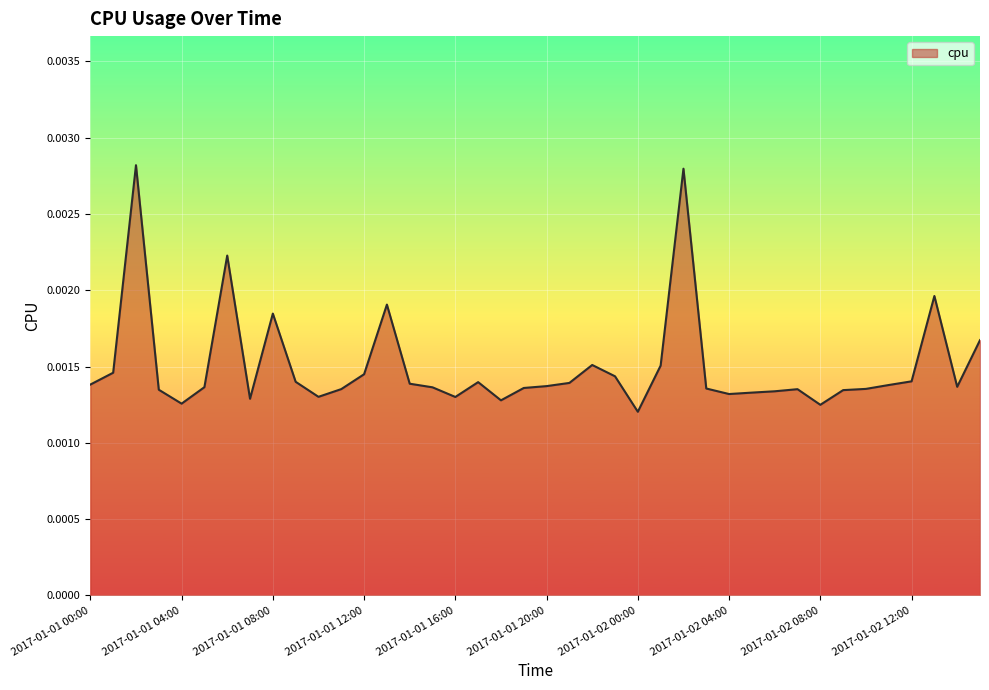

Does the chart have visible grid lines?

Yes